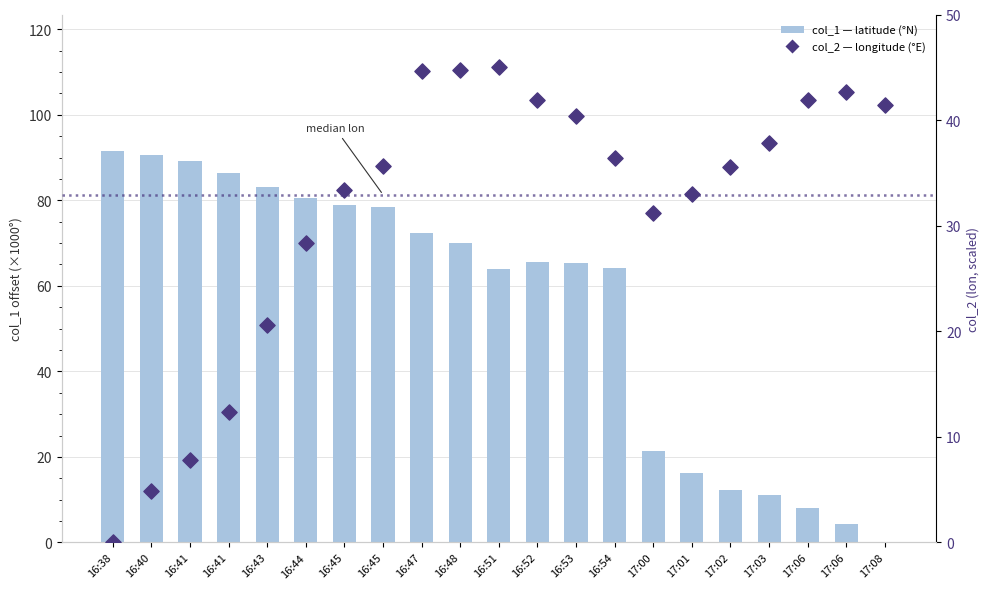

At how many categories does at least one series exceed 26?

21